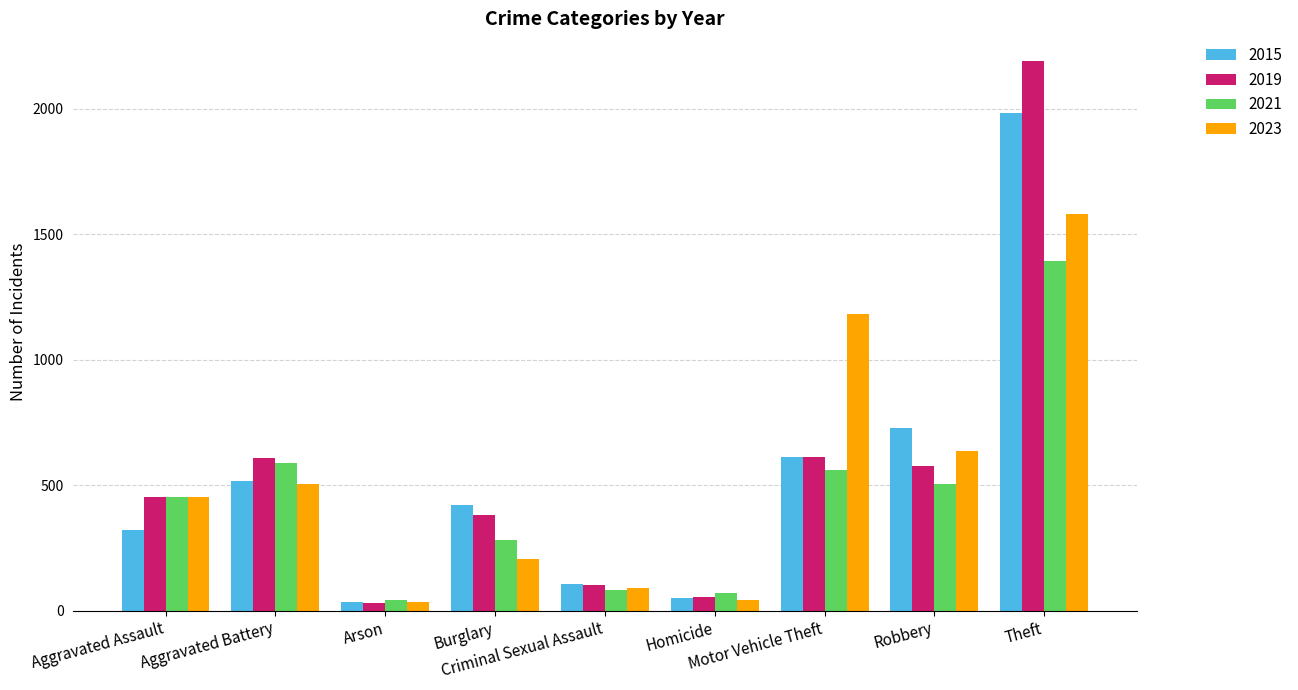

What is the average value of the 2023 series?

525